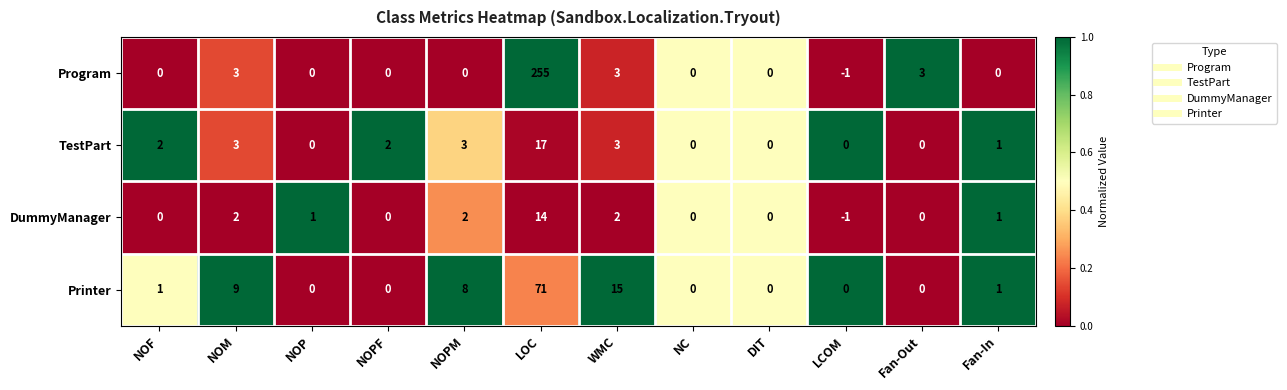

Which category has the highest value across all series?

LOC